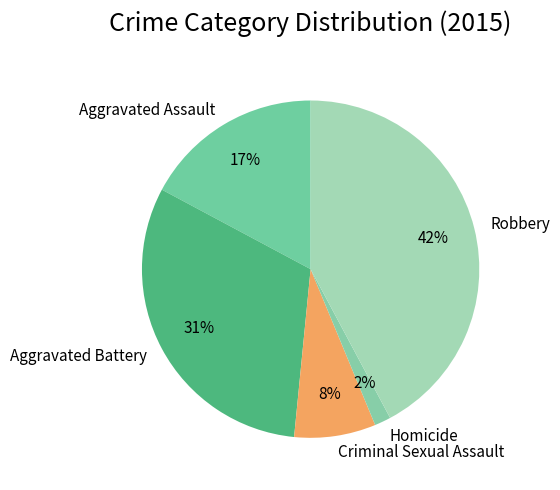

What is the largest slice in the pie chart?

Robbery